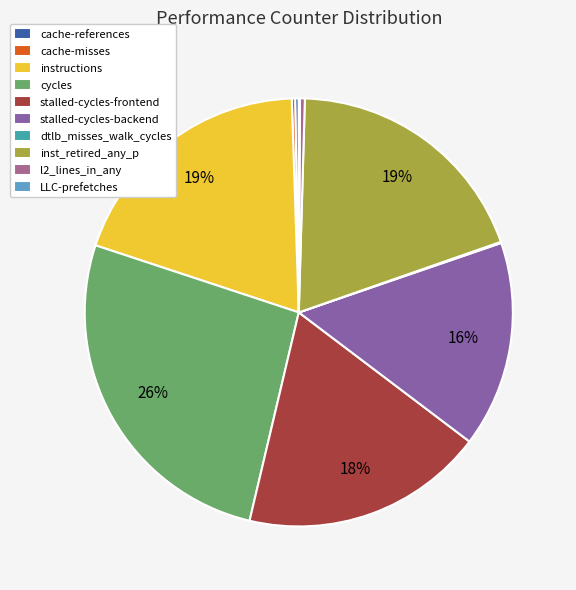

Does inst_retired_any_p account for over 50% of the chart?

No